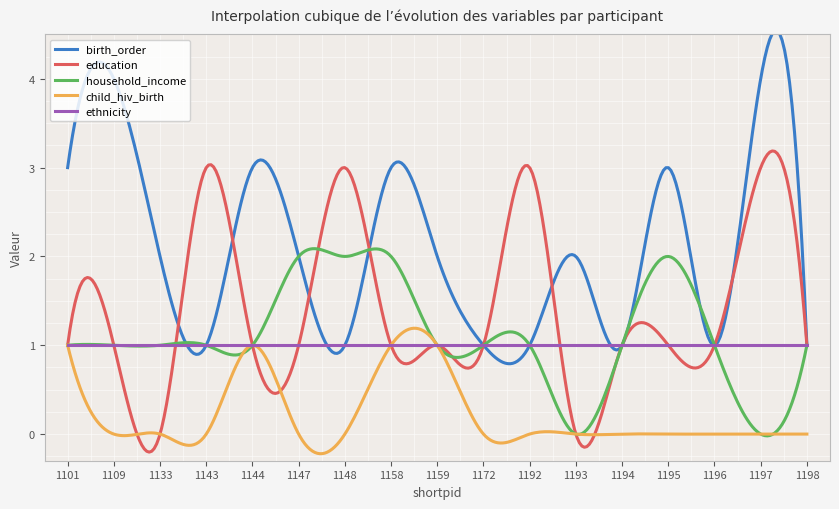

Which series has the widest spread of values?

birth_order